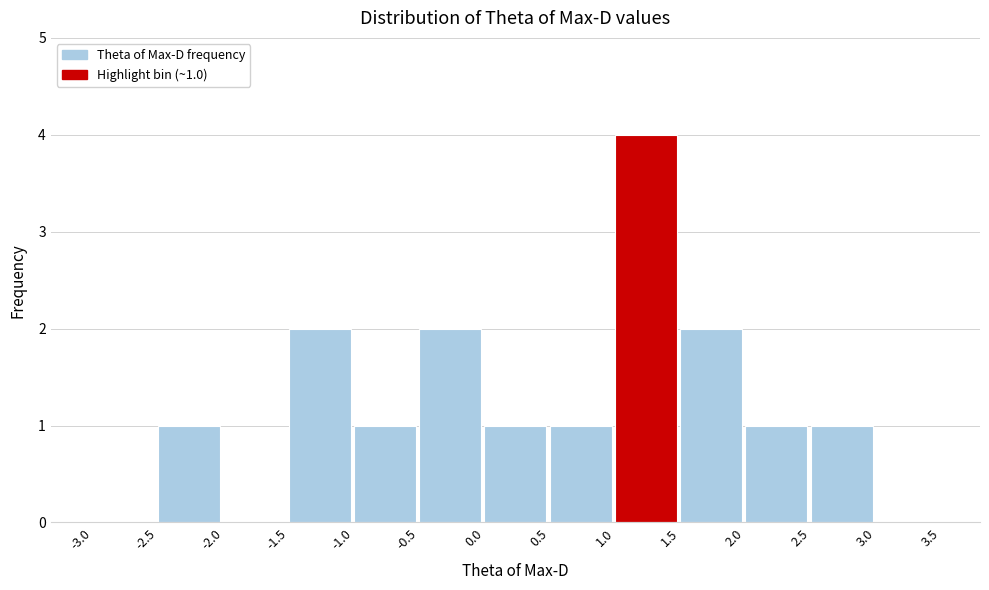

Over which range of the x-axis is the bar tallest?

1.0 to 1.5